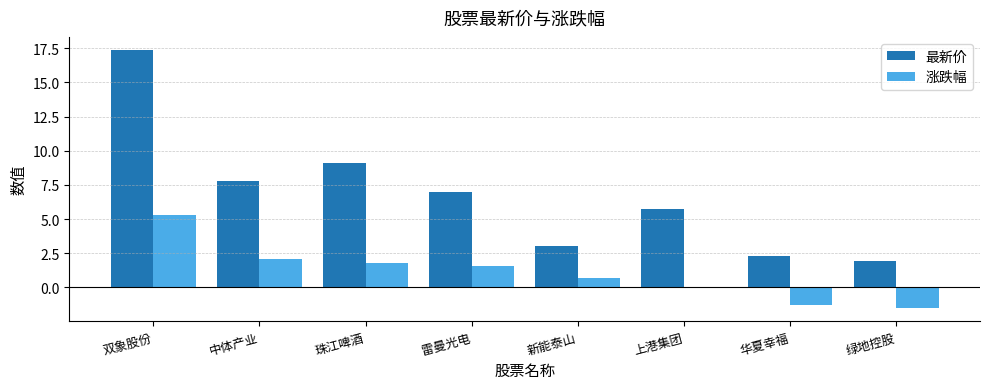

How many data points does each series have?

8